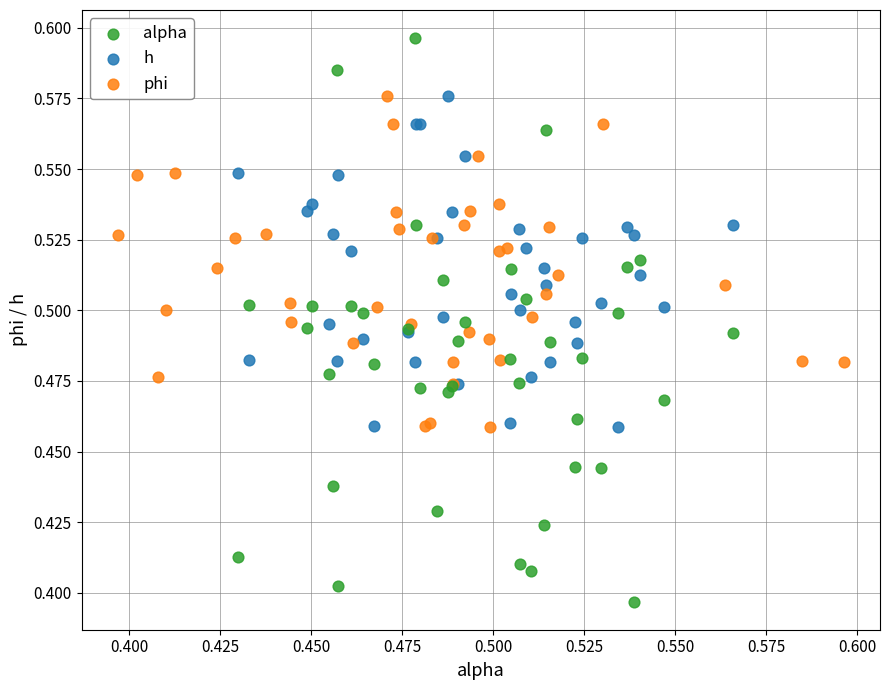

Which series contains the highest Y value?

alpha